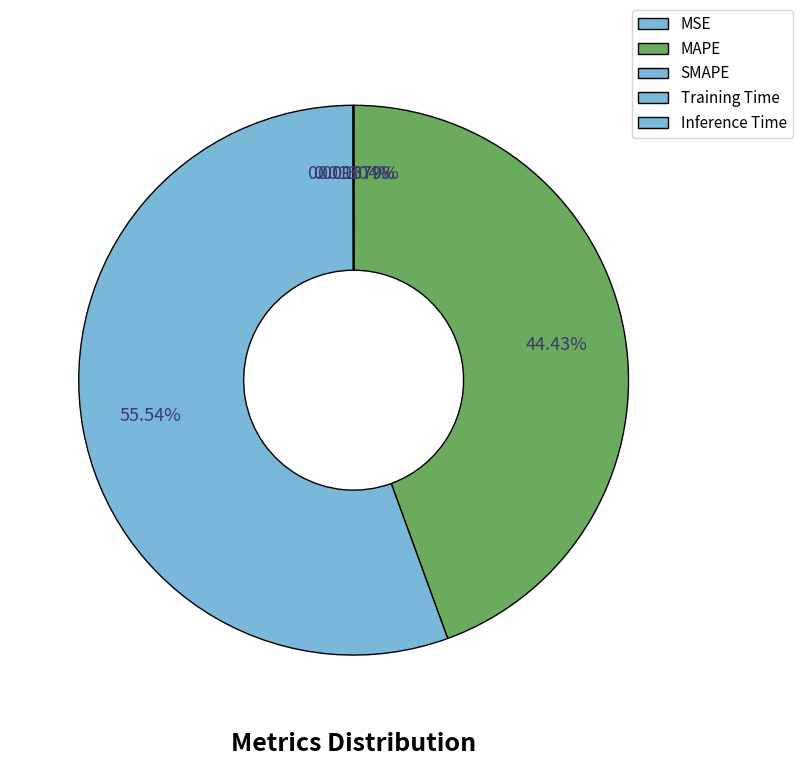

How many slices are in this pie chart?

5